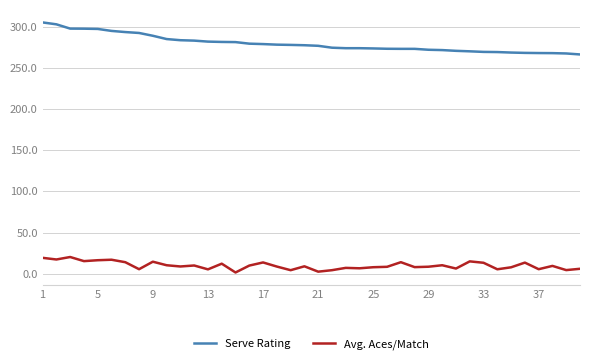

What is the greatest value displayed?

305.3